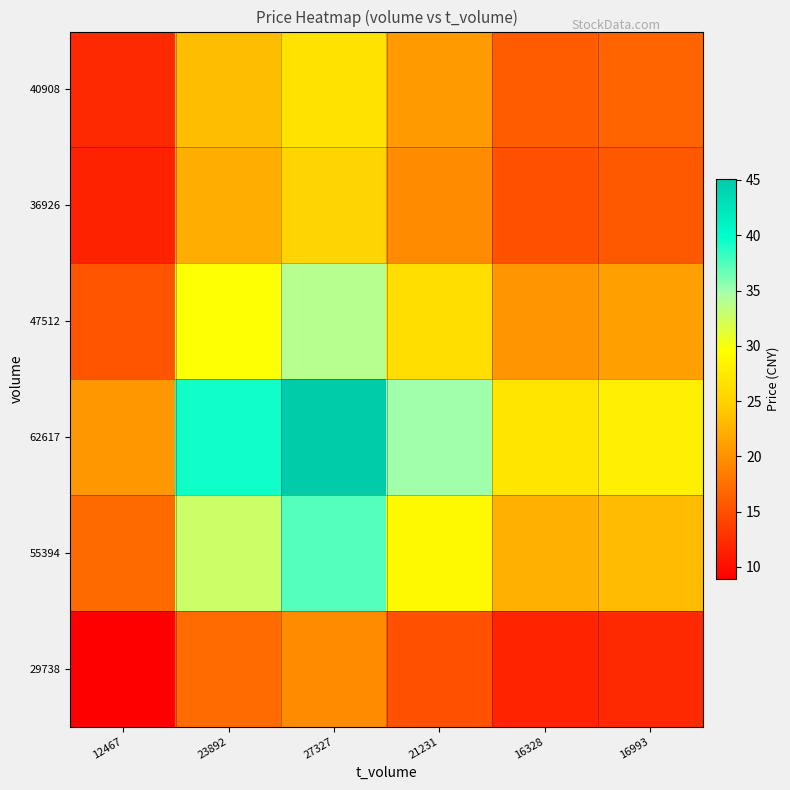

Count the number of categories in the chart.

6